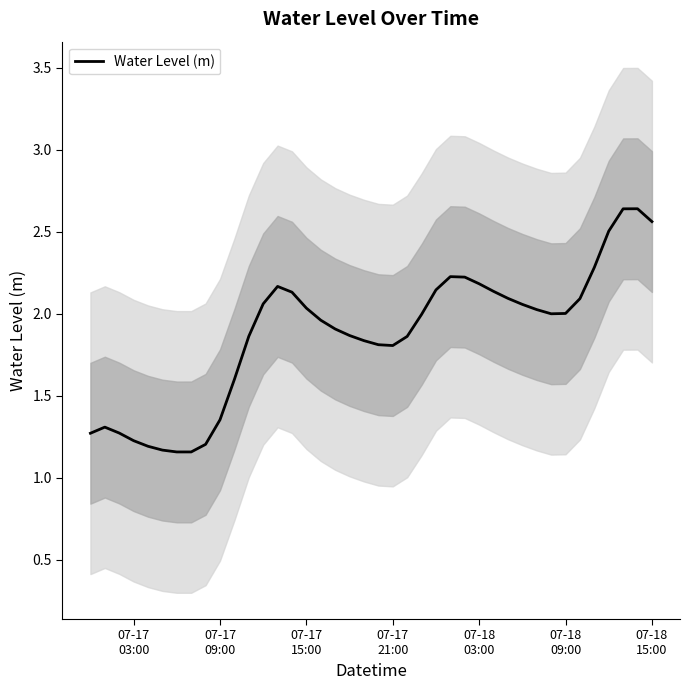

What is the minimum value shown in the chart?

1.2